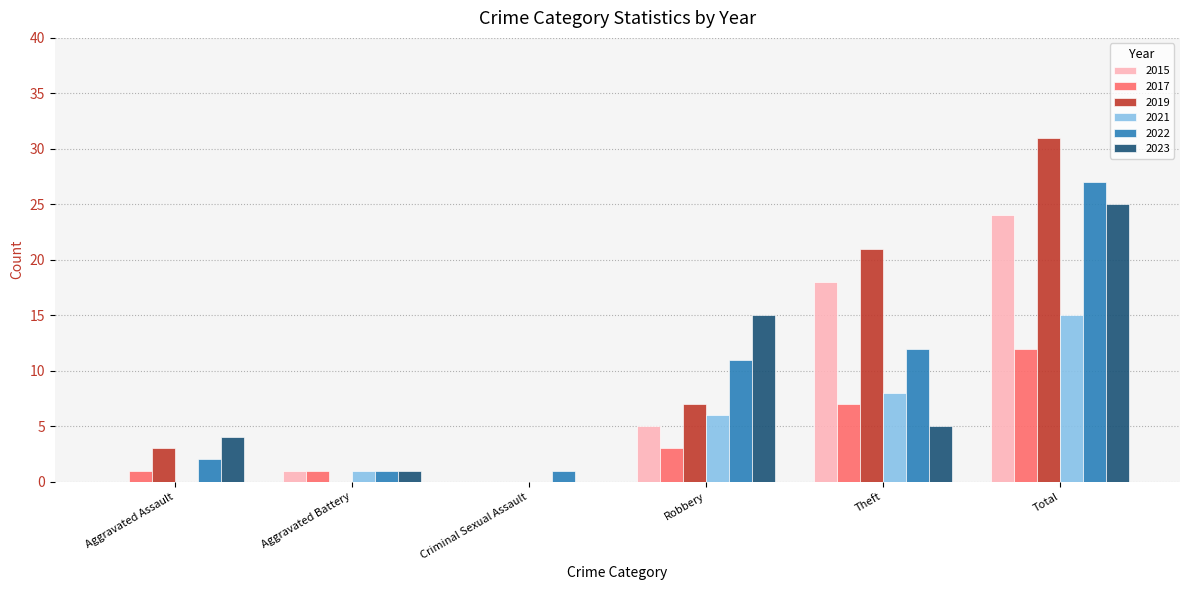

Which category has the highest value across all series?

Total